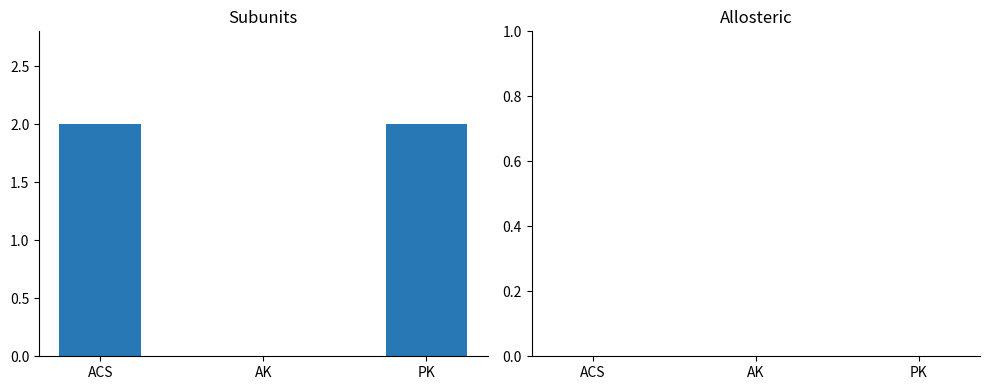

Are the bars horizontal?

No